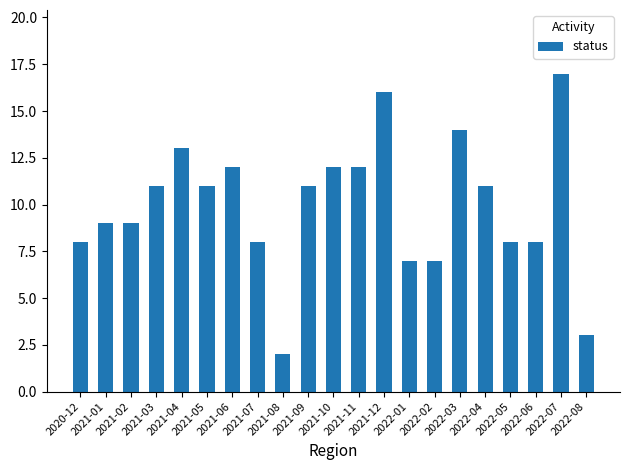

What is the difference between the values at 2022-06 and 2022-07?

9